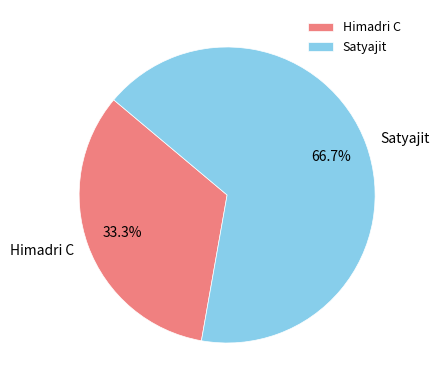

To the nearest percent, what is the difference between the Himadri C and Satyajit slice percentages?

33%